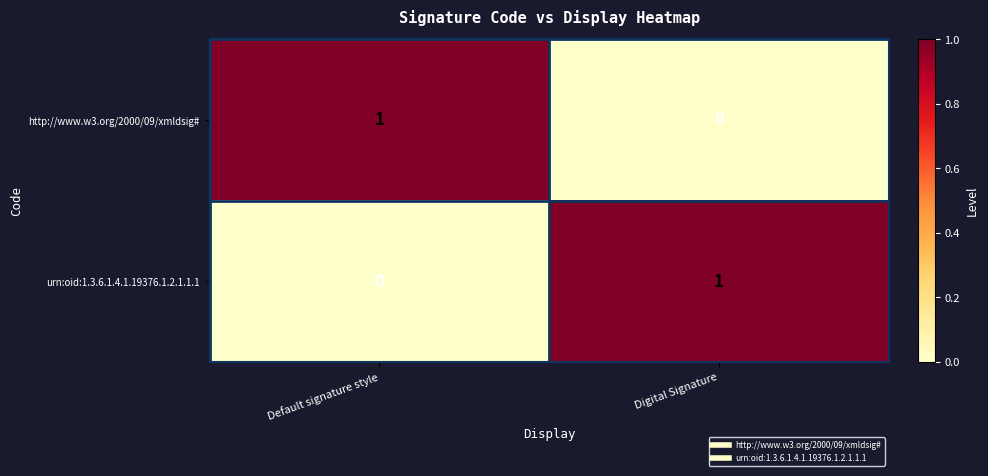

Rank the series at Default signature style from lowest to highest value.

urn:oid:1.3.6.1.4.1.19376.1.2.1.1.1, http://www.w3.org/2000/09/xmldsig#